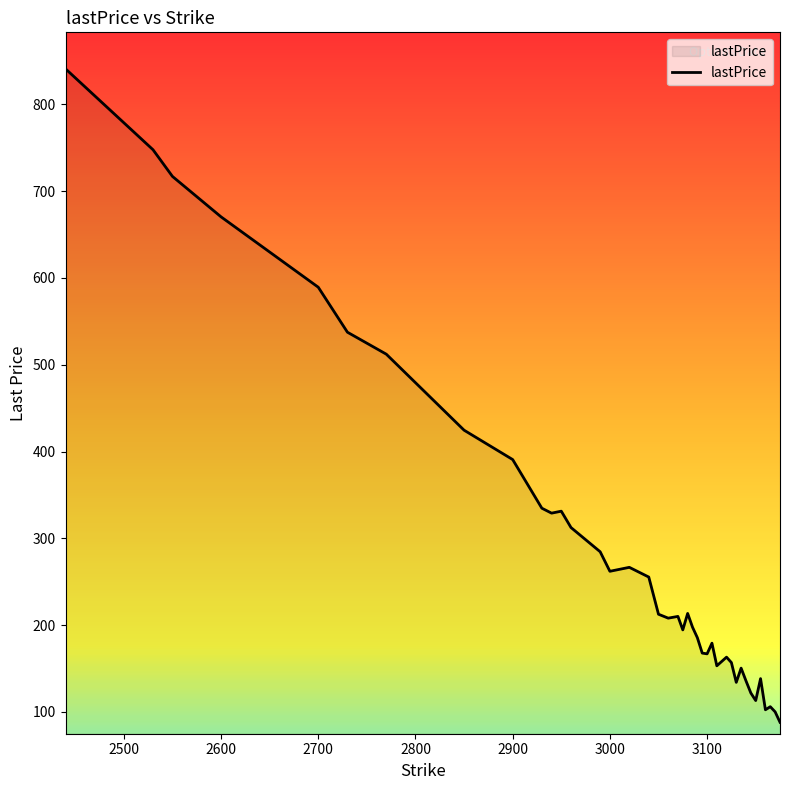

The chart shows a value of 191.2 at 2900. True or false?

False